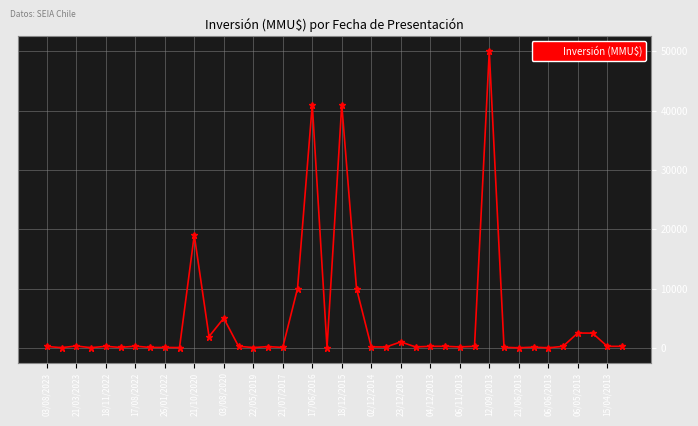

What is the value of the 34th point from the left?

119